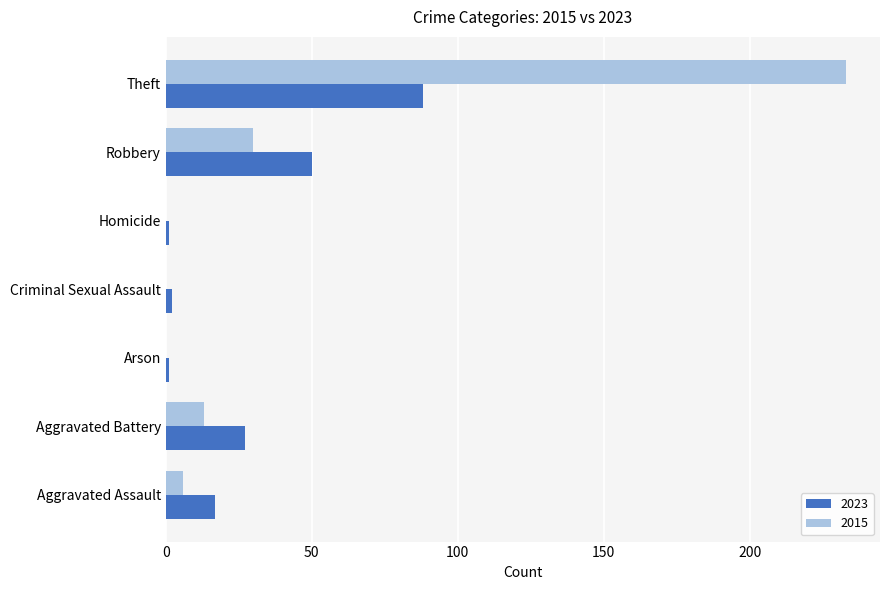

How many distinct data groups are displayed?

2